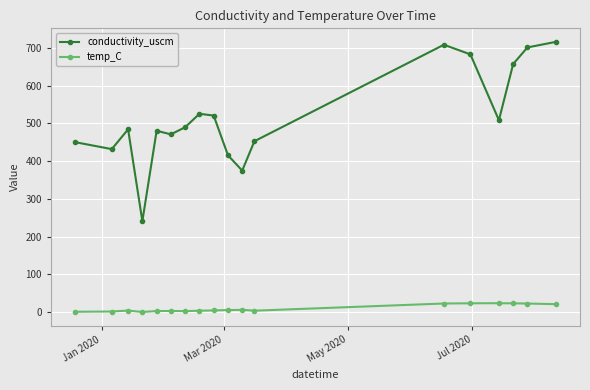

What is the difference between the maximum and minimum values in the temp_C series?

23.3